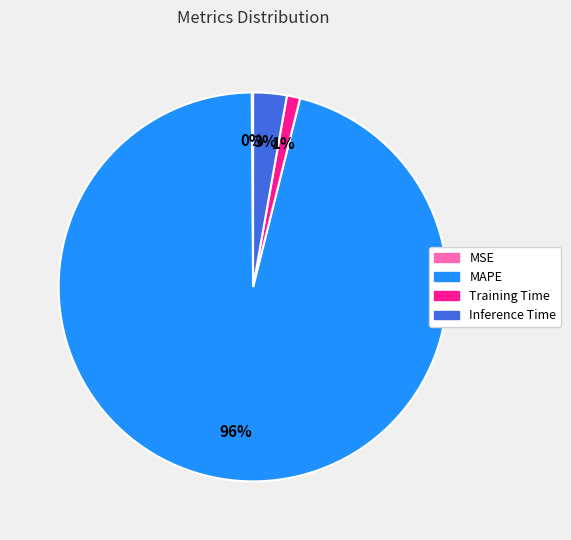

What is the majority slice?

MAPE